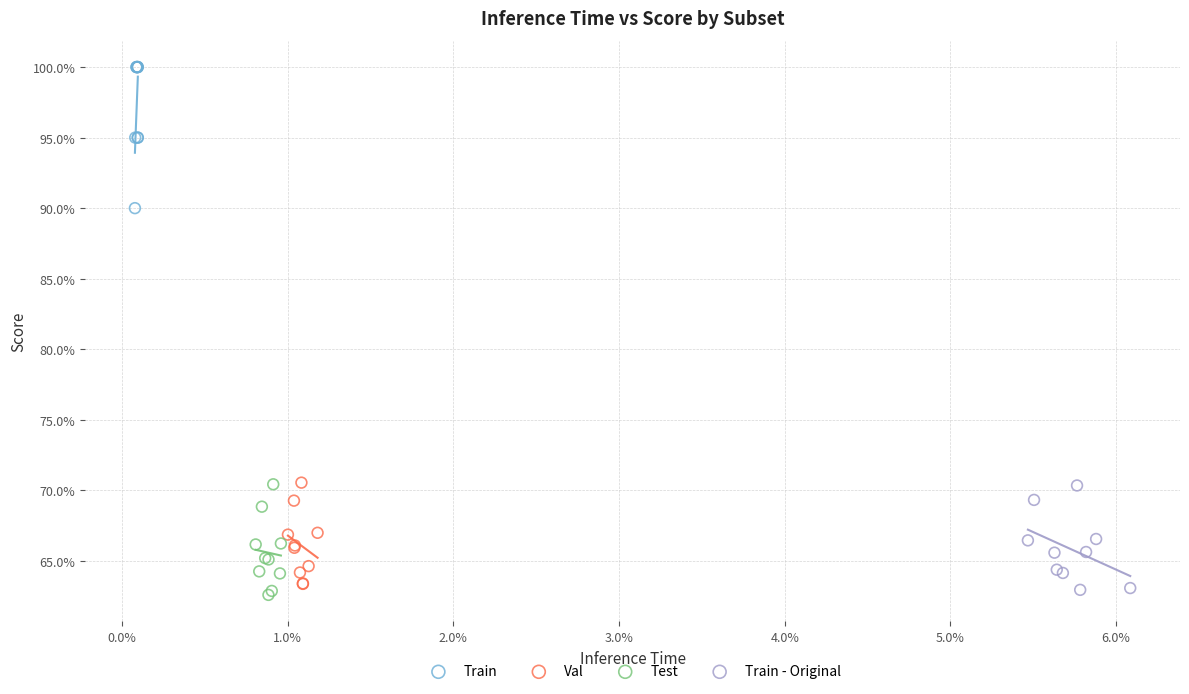

Which series reaches the maximum Y coordinate?

Train